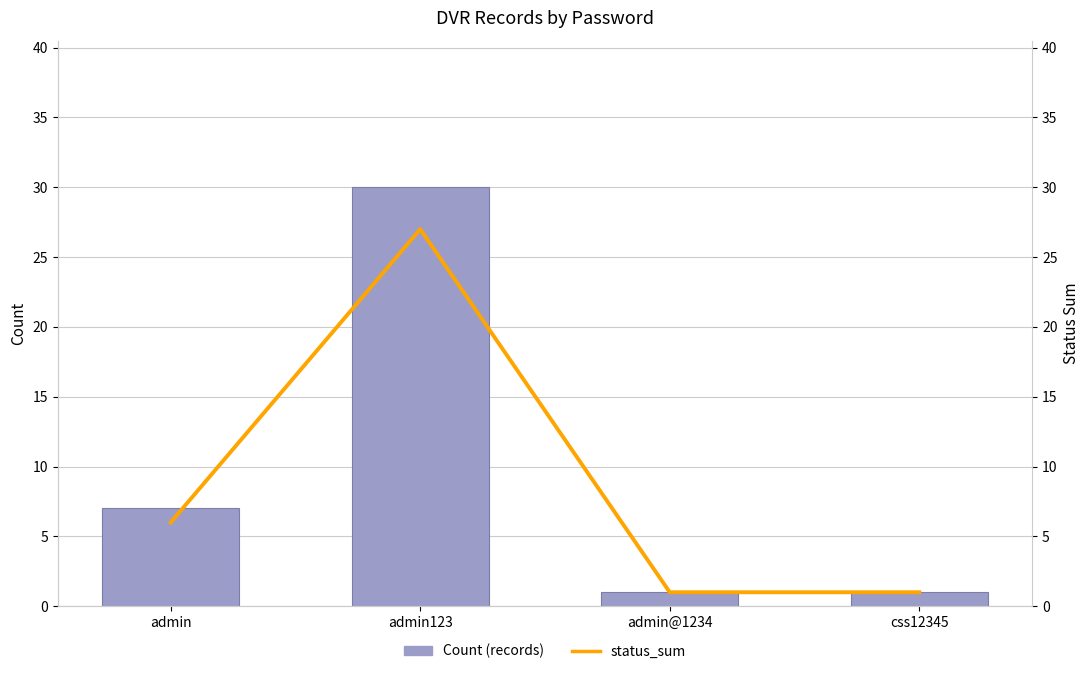

Where is Count (records) nearest to the value 15?

admin